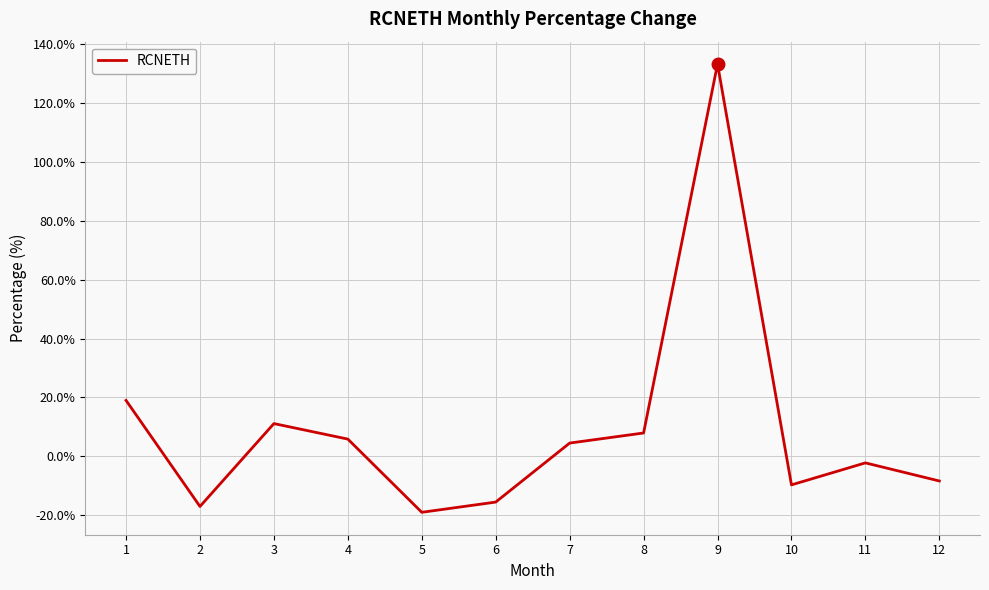

Is this an area chart (filled region under the line)?

No